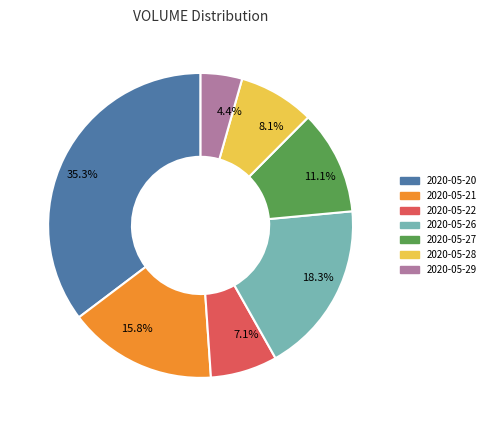

To the nearest percent, what is the combined percentage of 2020-05-29 and 2020-05-21?

20%